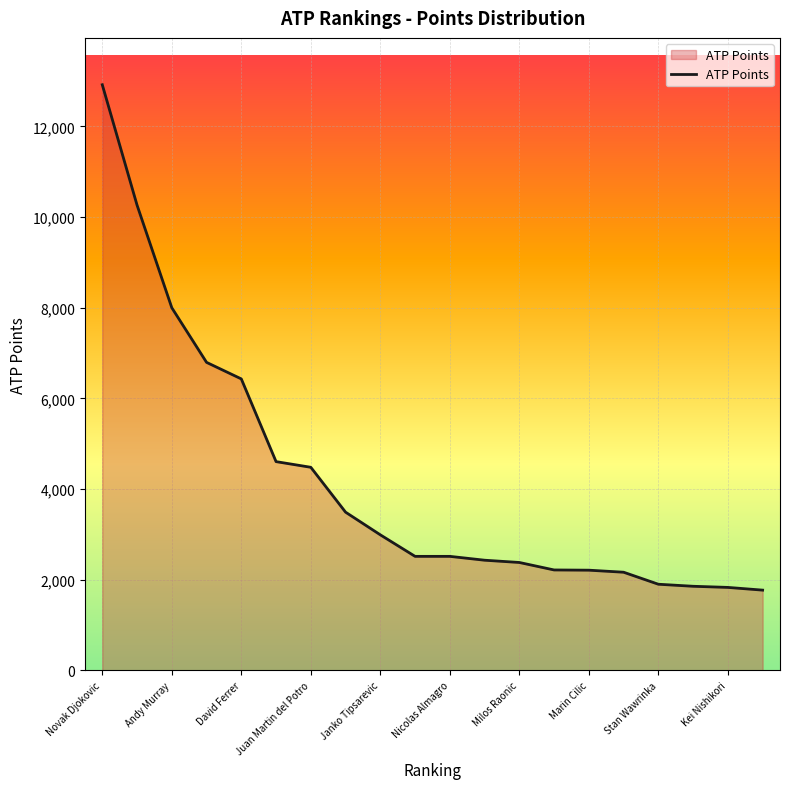

What is the minimum value shown in the chart?

1770